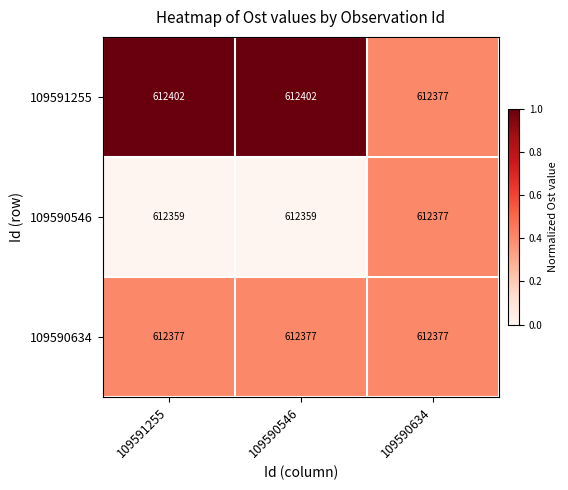

What is the total value across all series at 109591255?

1837138